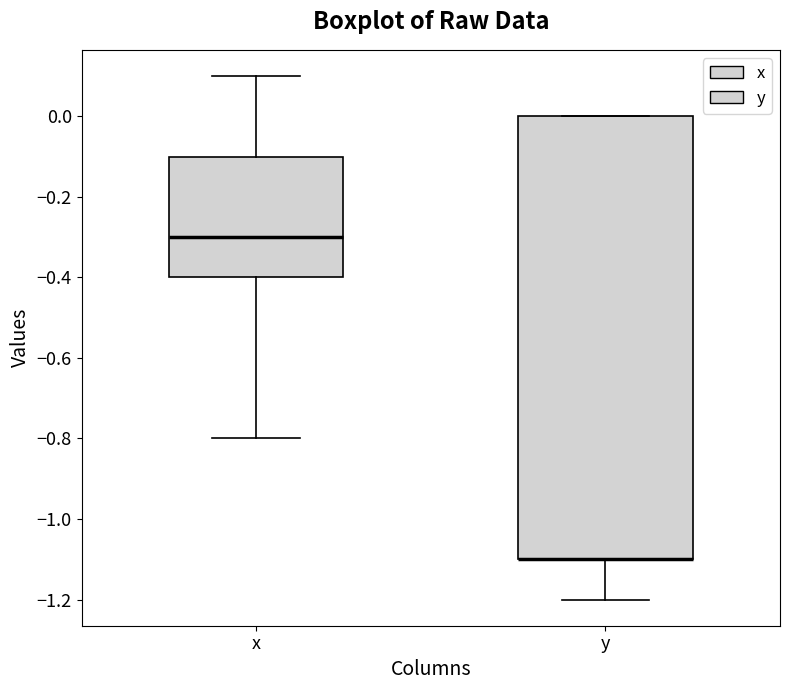

Reading left to right, read every box against the y-axis: the position of its median line, the range the box covers, and the ends of its whiskers. The values are not printed on the chart, so give them approximately, as read against the axis.

x: median -0.3, box -0.4 to -0.1, whiskers -0.8 to 0.1
y: median -1.1 (drawn on the box's lower edge), box -1.1 to 0.0, whiskers -1.2 to 0.0